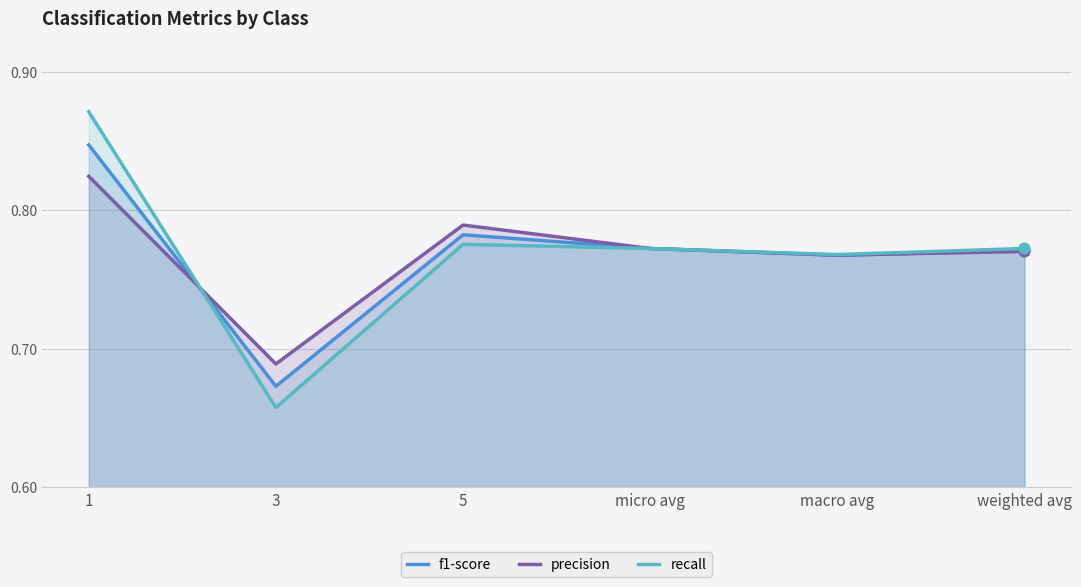

At which category is the sum across all series the highest?

1